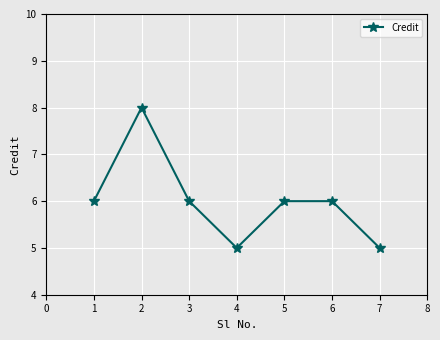

True or false: the data shows 5 at 7.

True